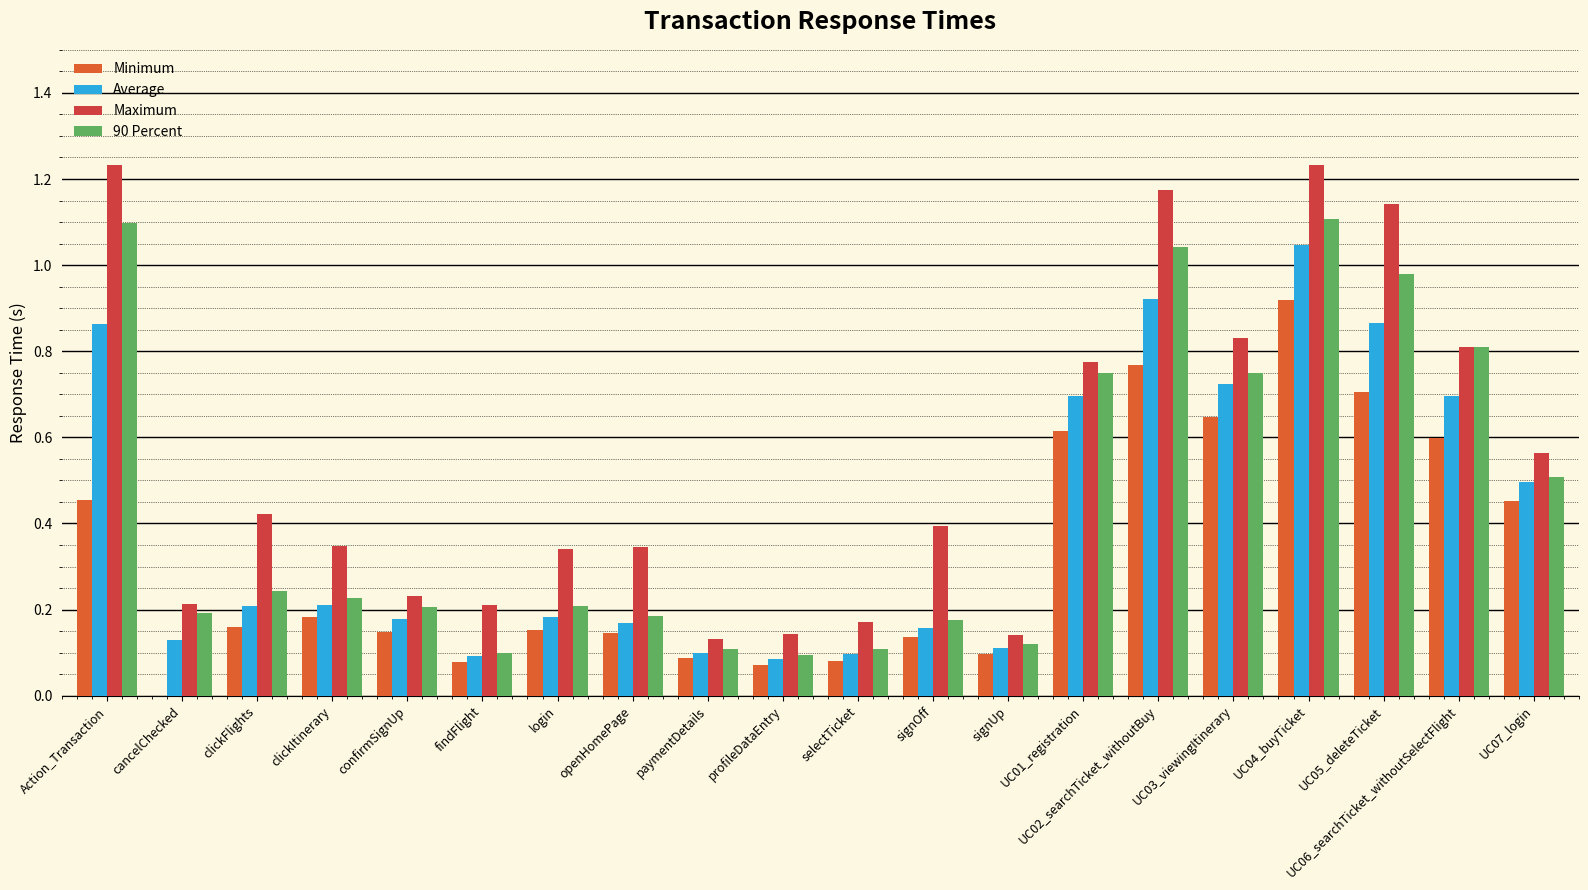

True or false: Average has a value of 1.3 at UC05_deleteTicket.

False